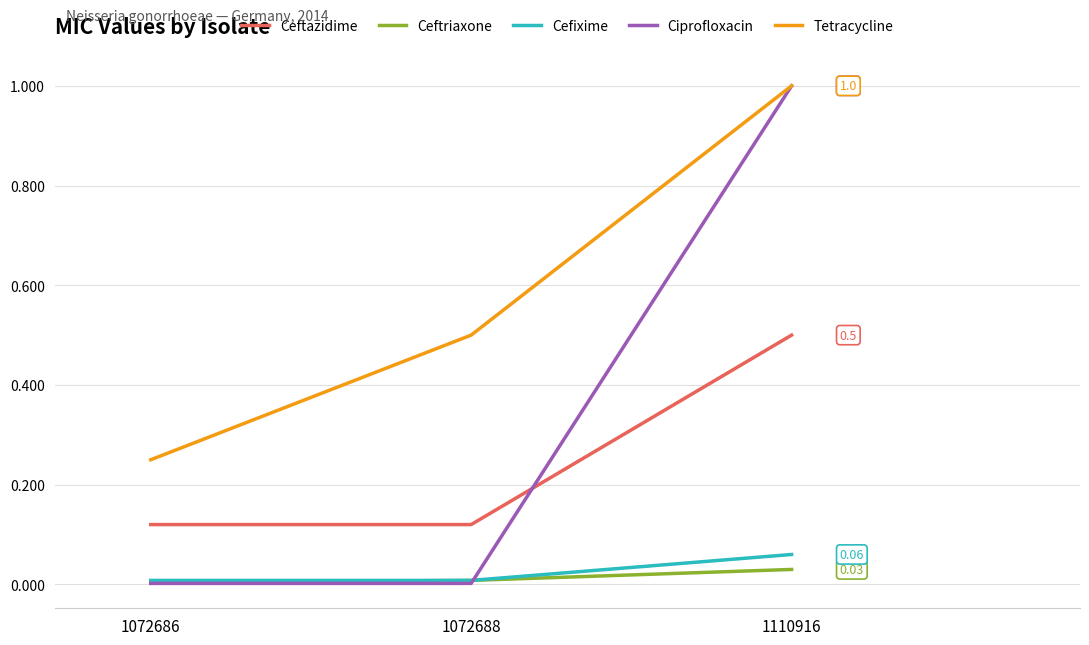

At which category is the sum across all series the highest?

1110916